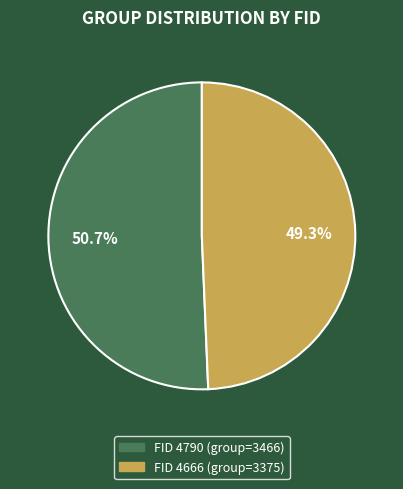

Is there a majority slice in this chart?

Yes